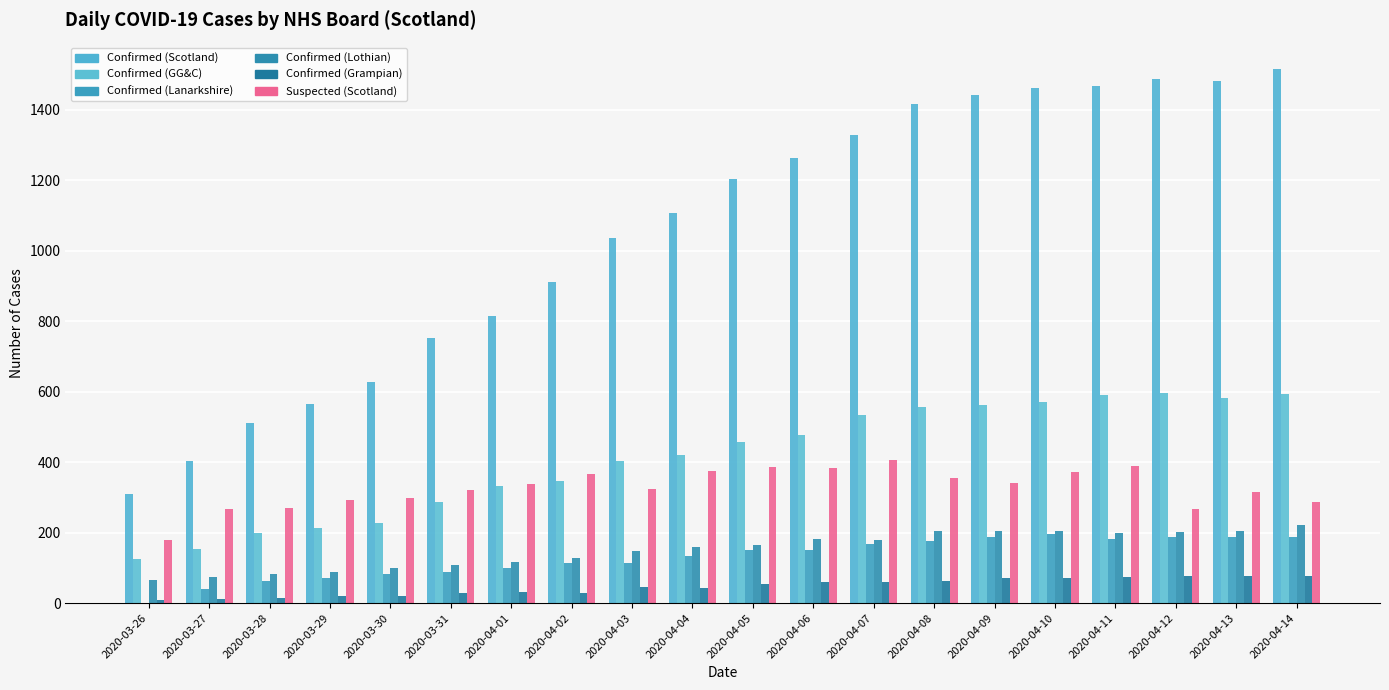

How many groups of bars are there?

20